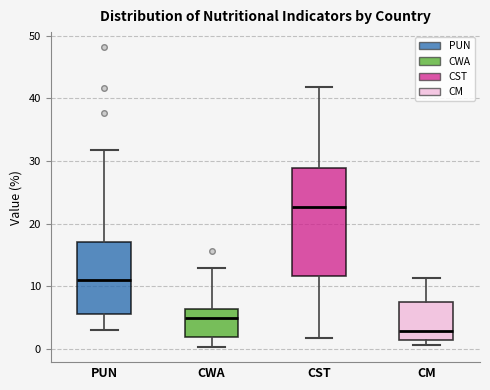

Which box has the highest median line?

CST